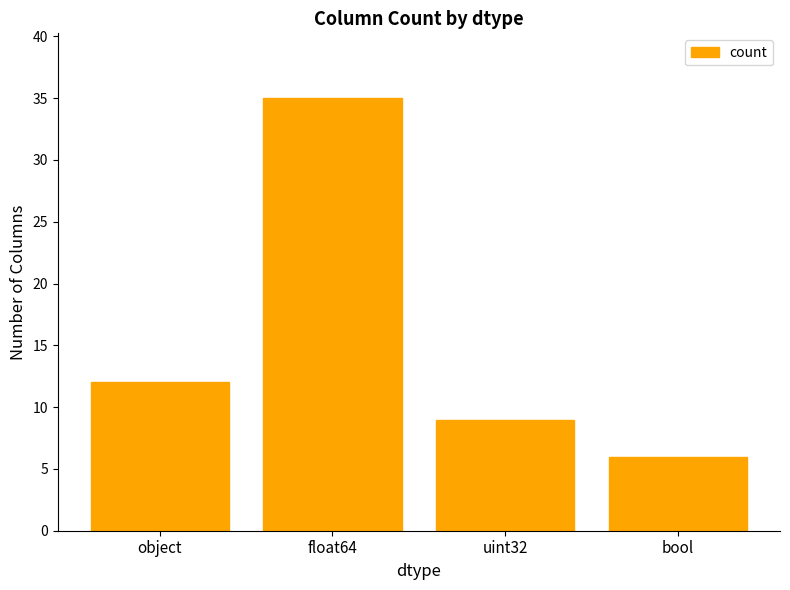

Count the number of categories in the chart.

4